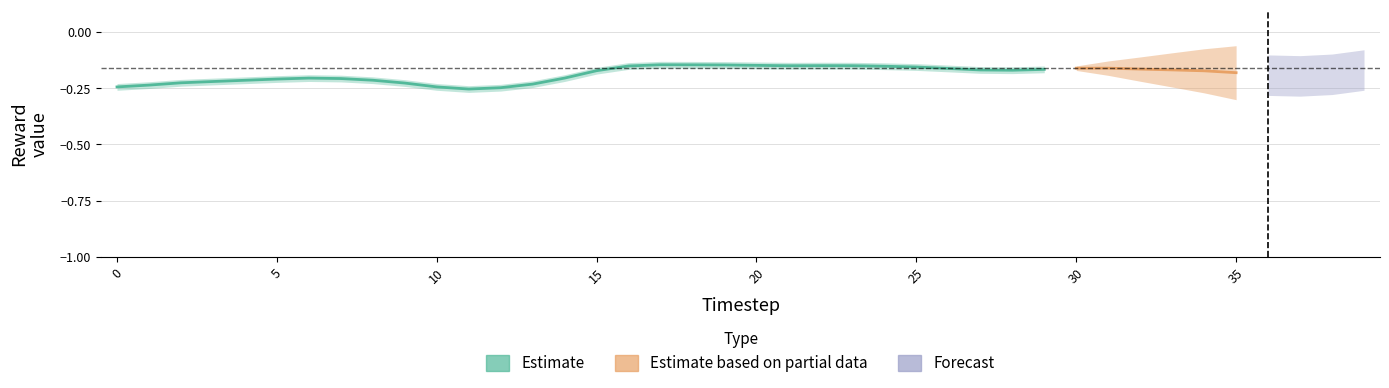

What is the greatest value displayed?

-0.1